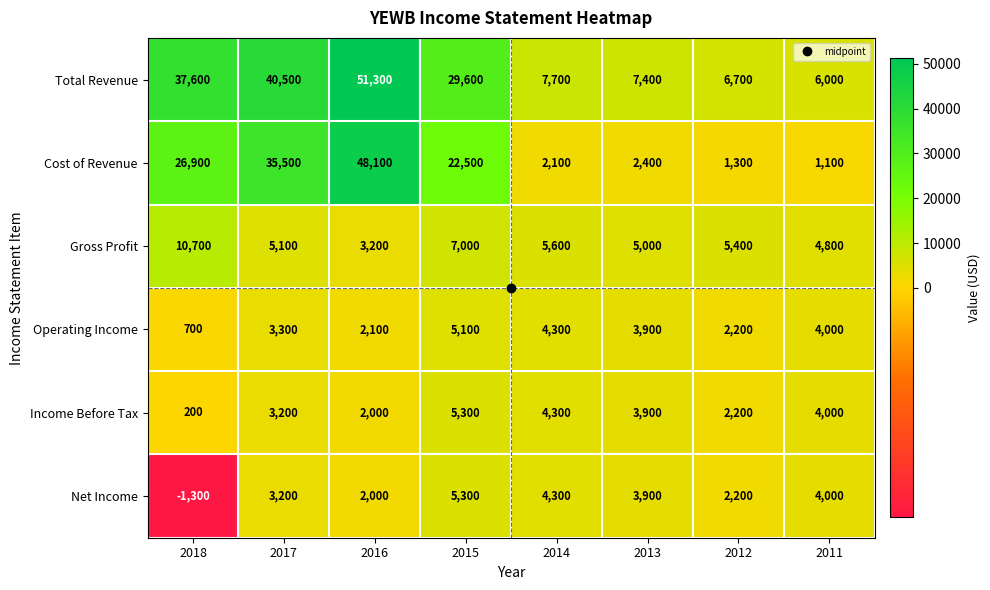

At how many categories does at least one series exceed 17702?

4